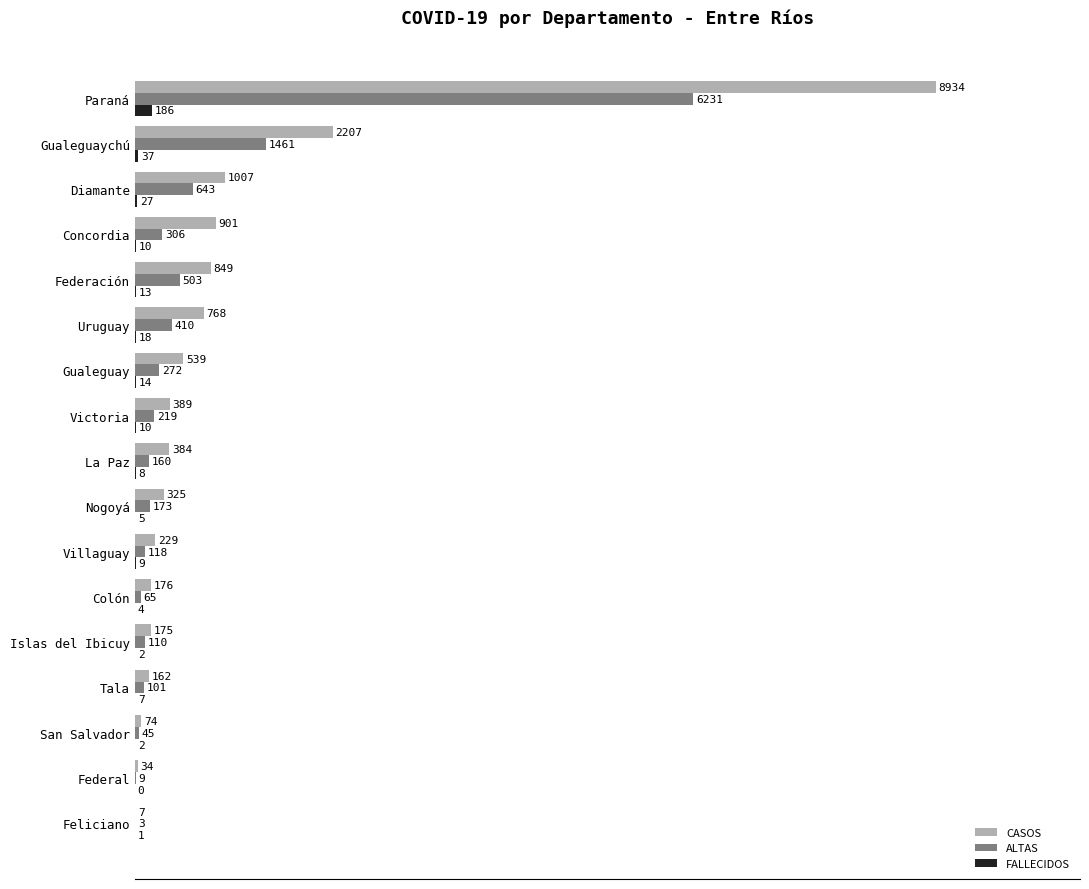

Where is FALLECIDOS nearest to the value 93?

Gualeguaychú